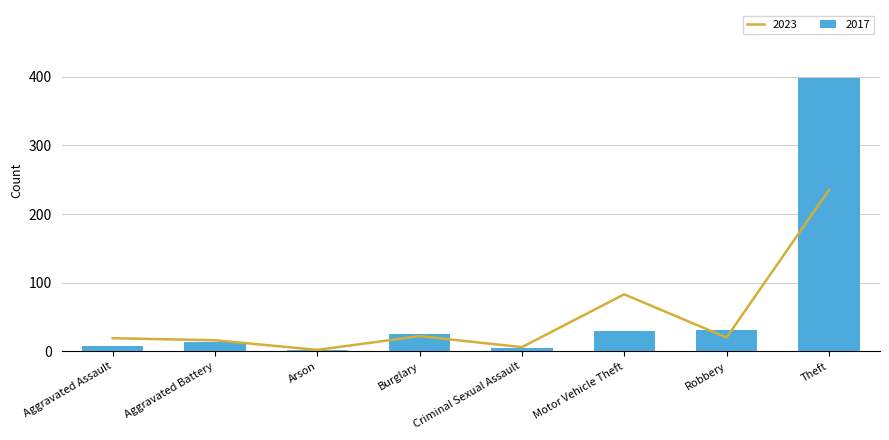

The 2023 series shows 27 at Aggravated Battery. True or false?

False